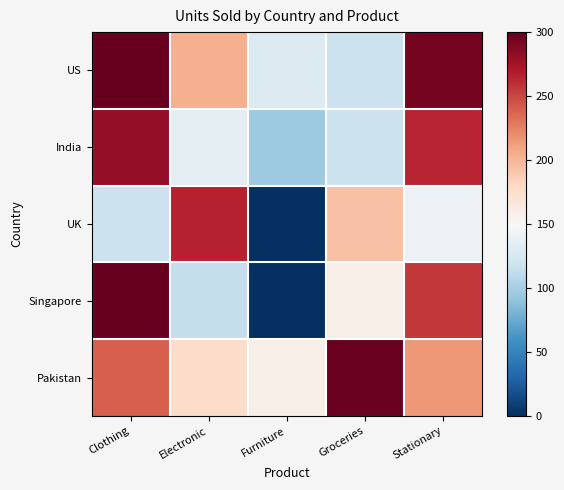

Reading right to left, transcribe all the data shown in this chart.

US: Stationary=293	Groceries=118	Furniture=129	Electronic=203	Clothing=400
India: Stationary=264	Groceries=118	Furniture=95	Electronic=136	Clothing=282
UK: Stationary=141	Groceries=194	Furniture=0	Electronic=265	Clothing=118
Singapore: Stationary=256	Groceries=159	Furniture=0	Electronic=114	Clothing=299
Pakistan: Stationary=215	Groceries=298	Furniture=159	Electronic=178	Clothing=240